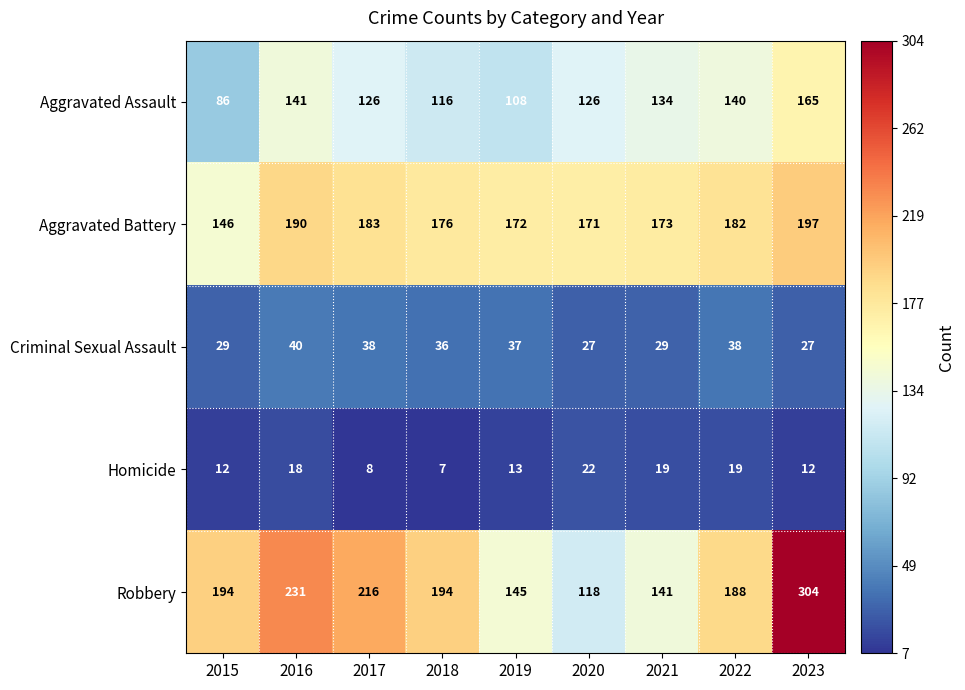

Which series has the largest range (max minus min)?

Robbery